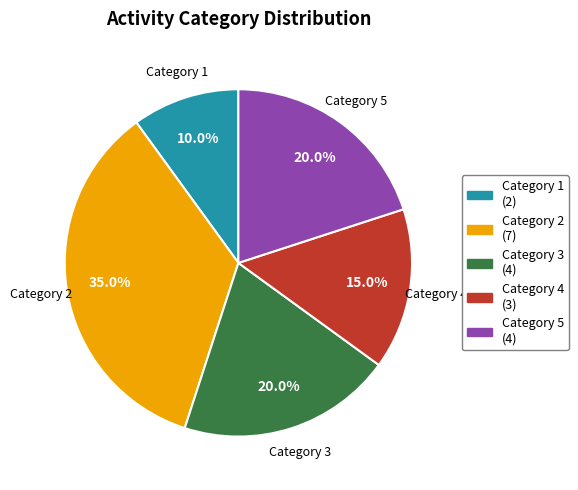

How much of the chart is everything except Category 1?

90.0%